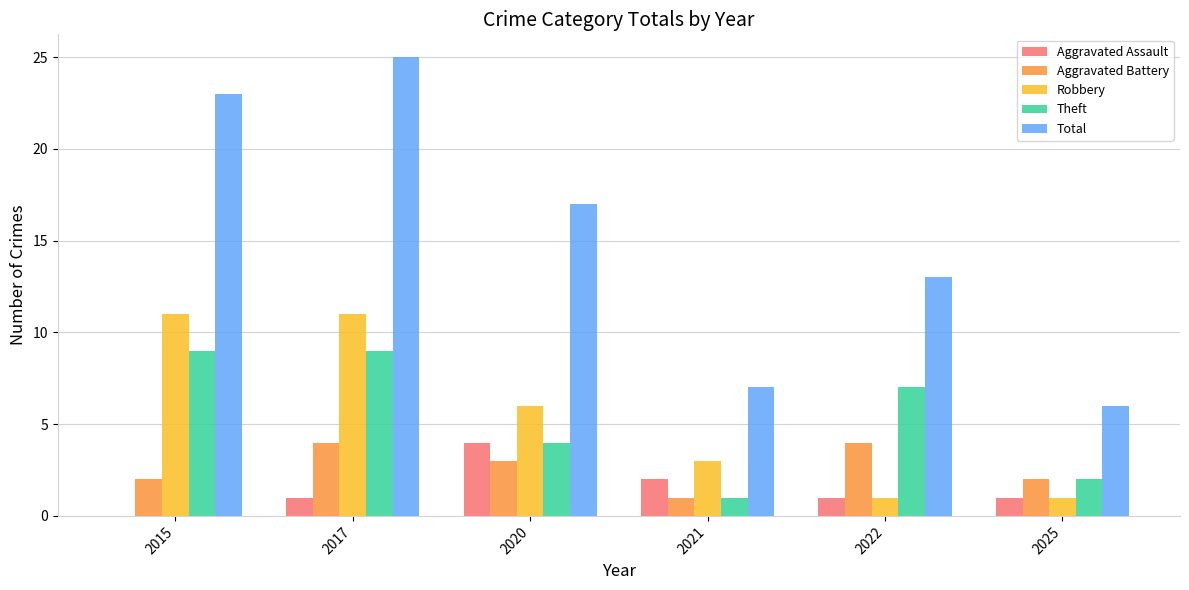

Is it true that Aggravated Assault equals 7 at 2020?

False